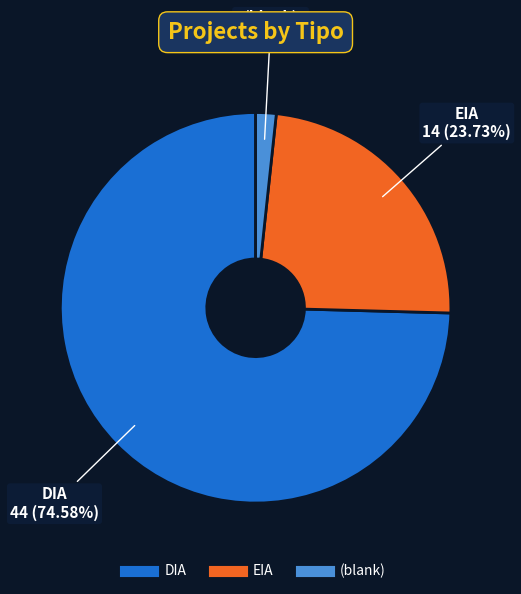

Is there a majority slice in this chart?

Yes